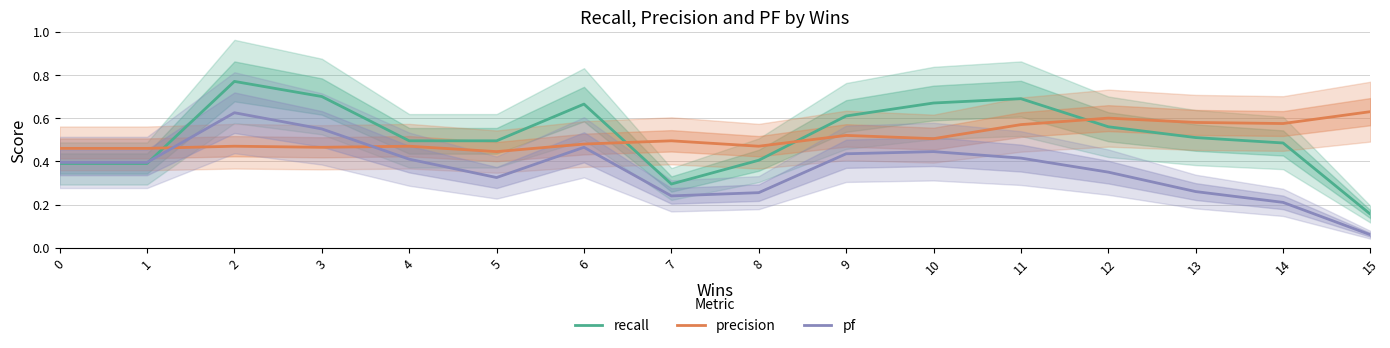

List the series in order of their peak value, lowest first.

pf, precision, recall